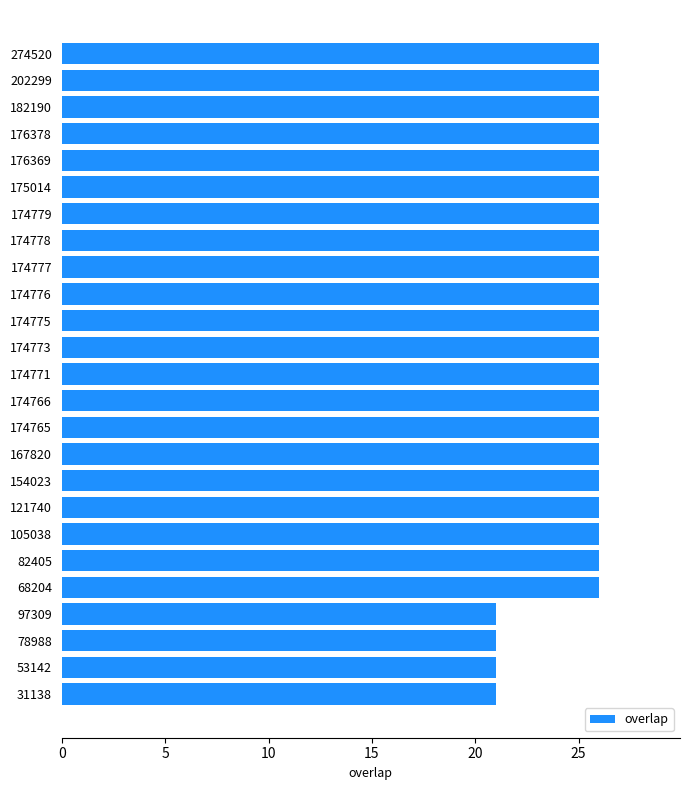

Is it true that the value at 202299 is 14?

False